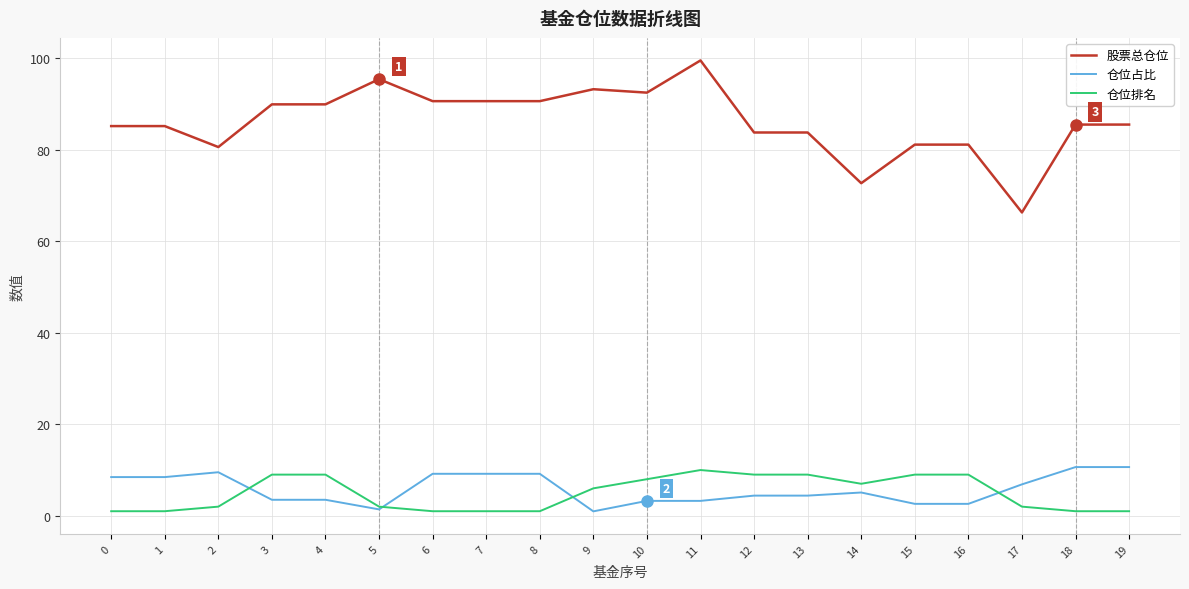

How many values in the 仓位占比 series exceed 5?

10